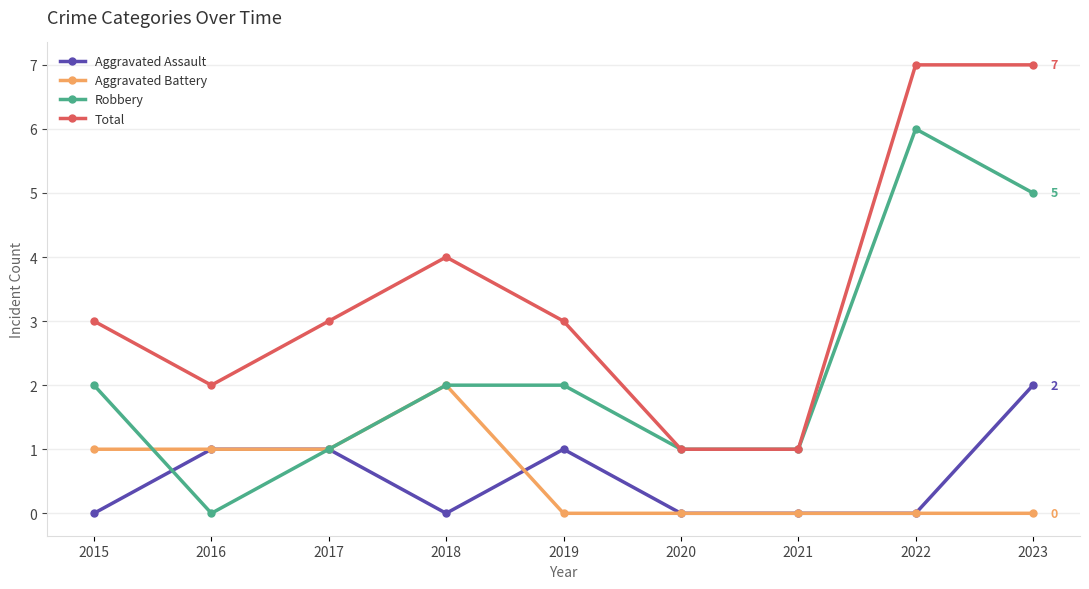

What are all the series names shown in the legend?

Aggravated Assault, Aggravated Battery, Robbery, Total